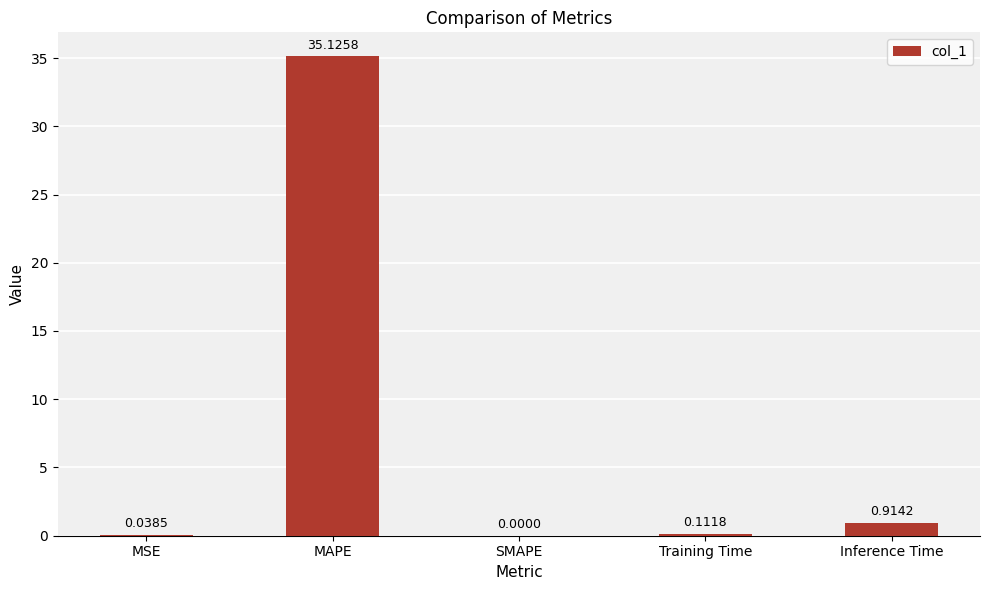

Between MAPE and SMAPE, which is larger?

MAPE